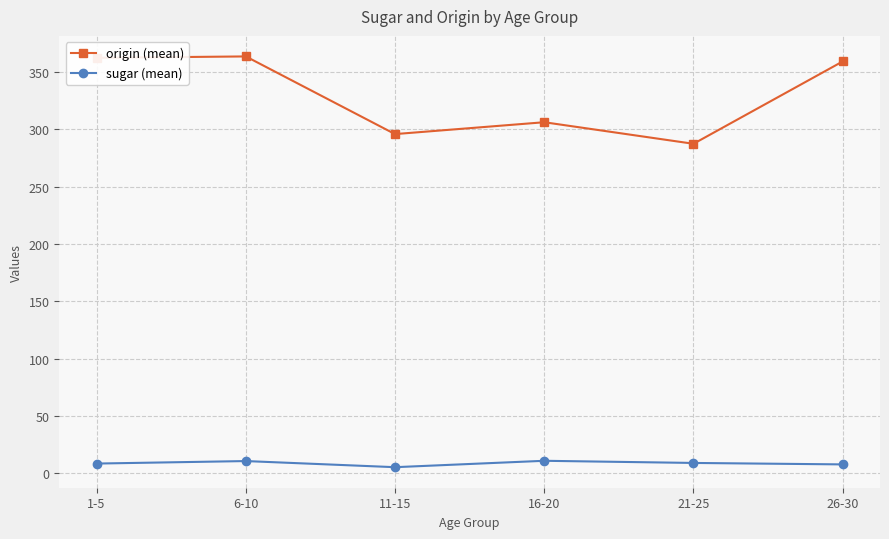

The value of origin (mean) at 16-20 is 306.2. True or false?

True